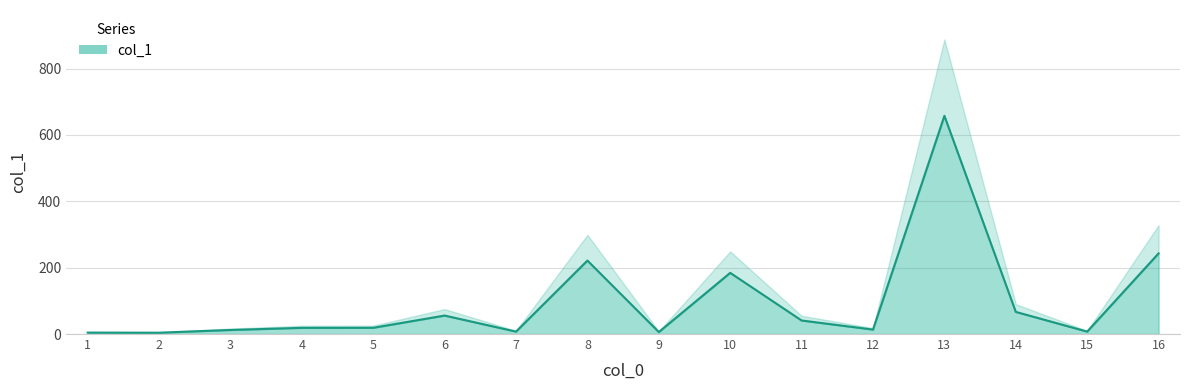

What is the difference between the maximum and minimum values?

653.7